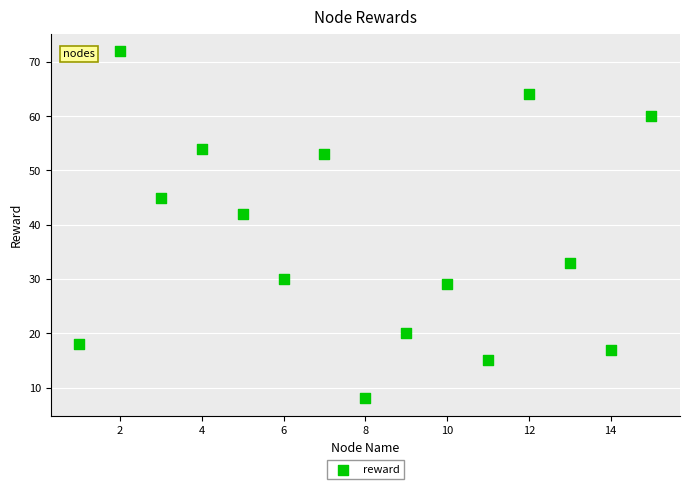

What Y value in the scatter plot is closest to 40?

42